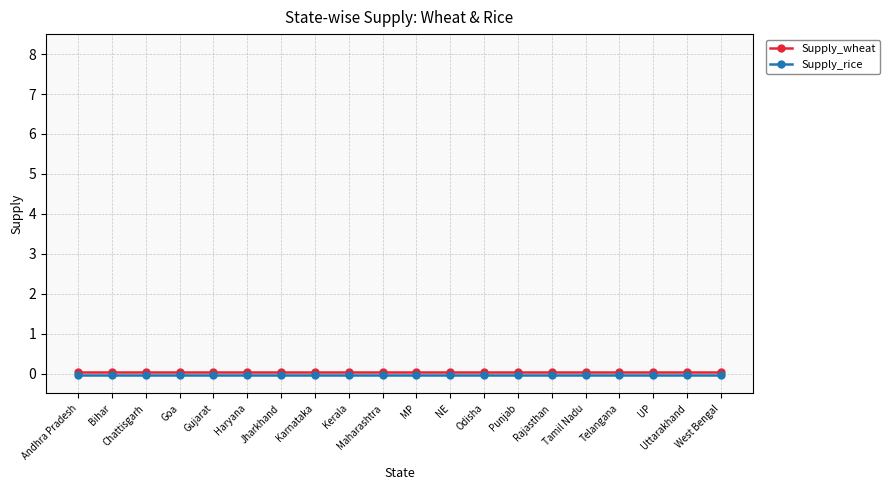

Which series has the largest total across all categories?

Supply_wheat